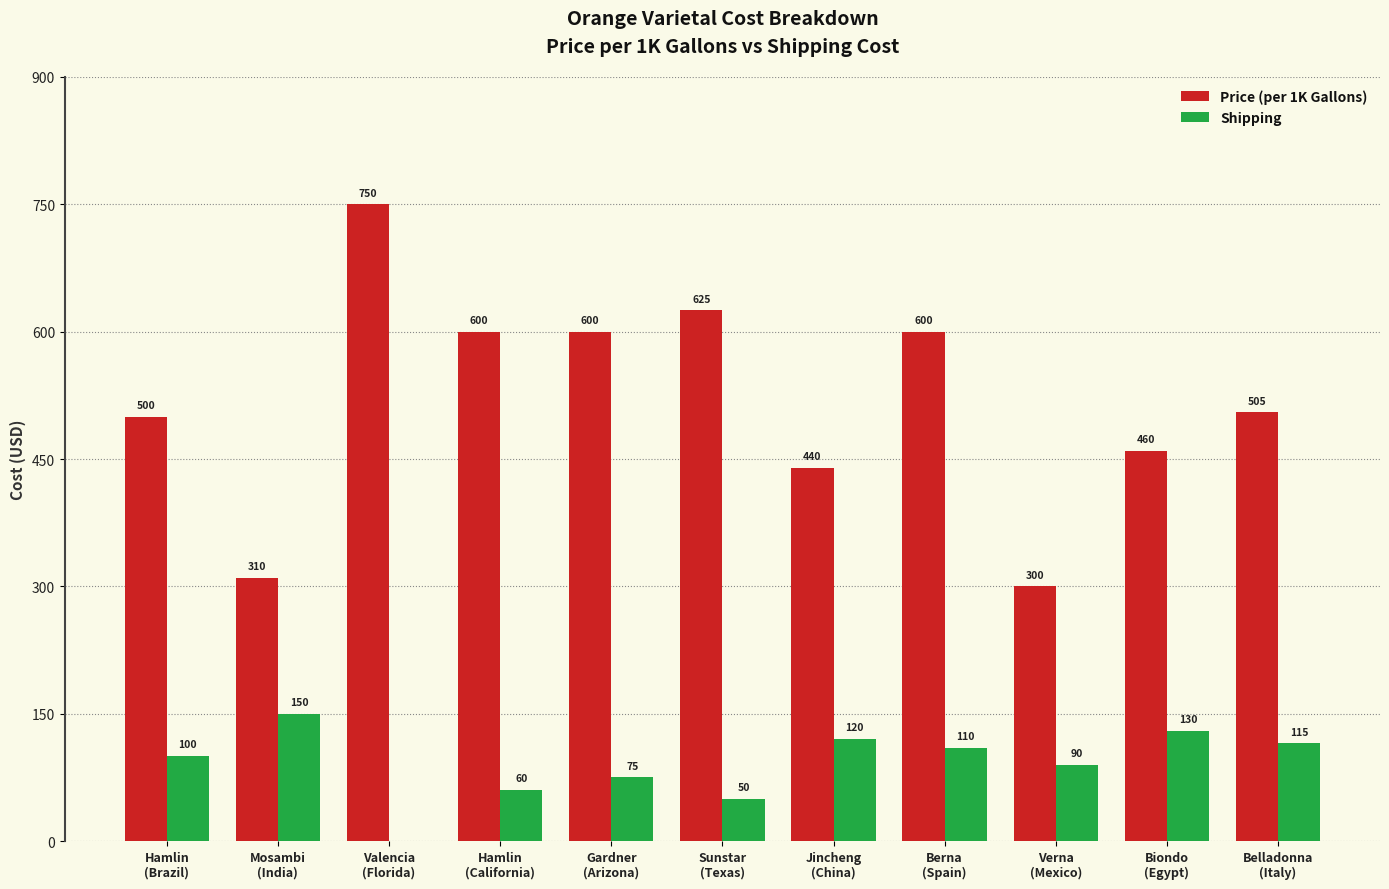

How many distinct data groups are displayed?

2